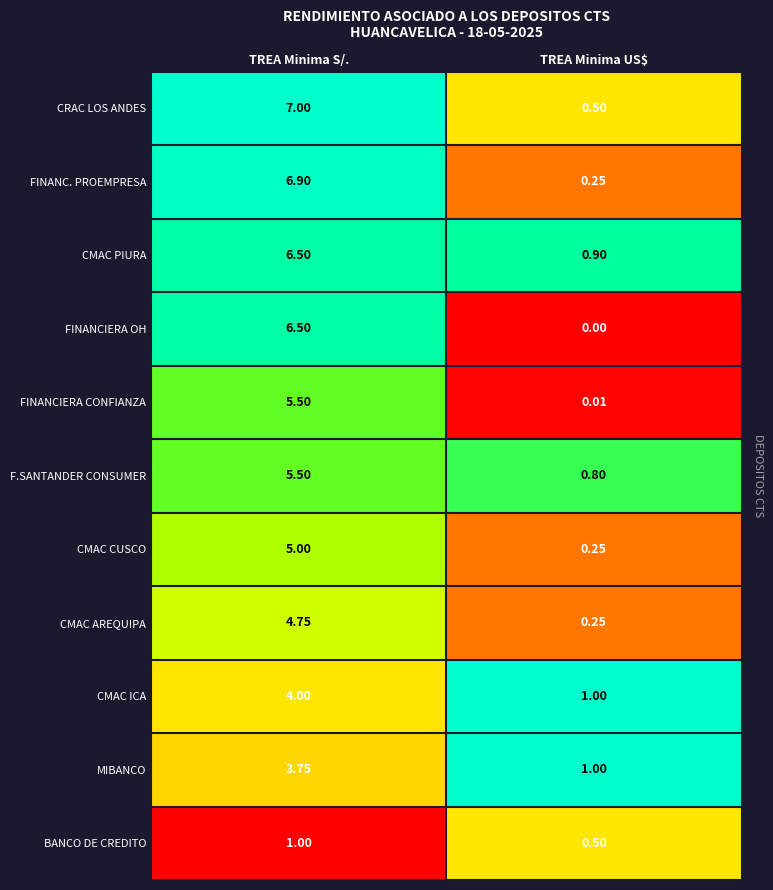

Which series has the widest spread of values?

FINANC. PROEMPRESA